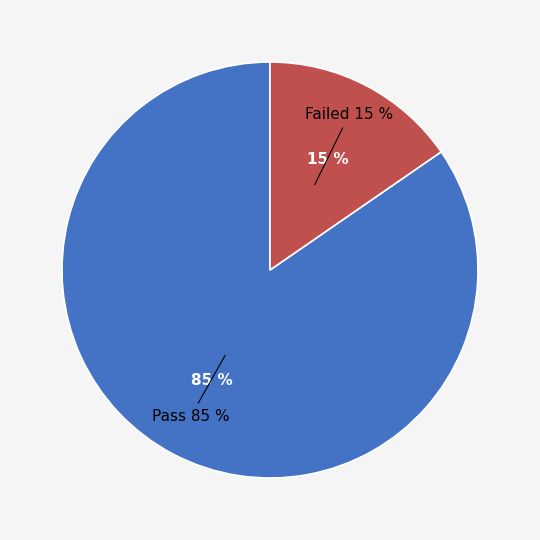

What portion of the pie excludes Failed?

84.6%